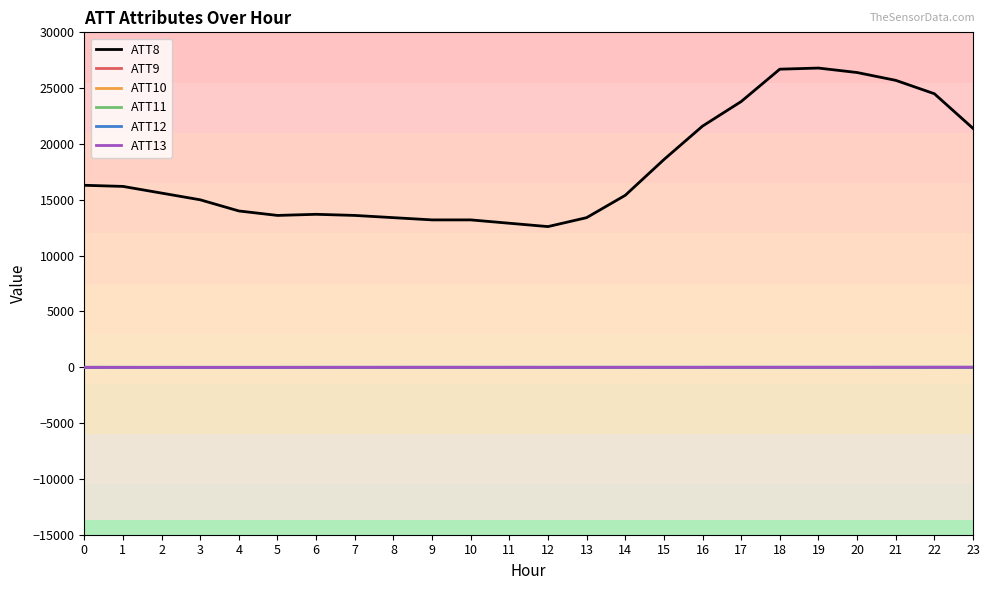

The ATT12 series shows 2.0 at 12. True or false?

False